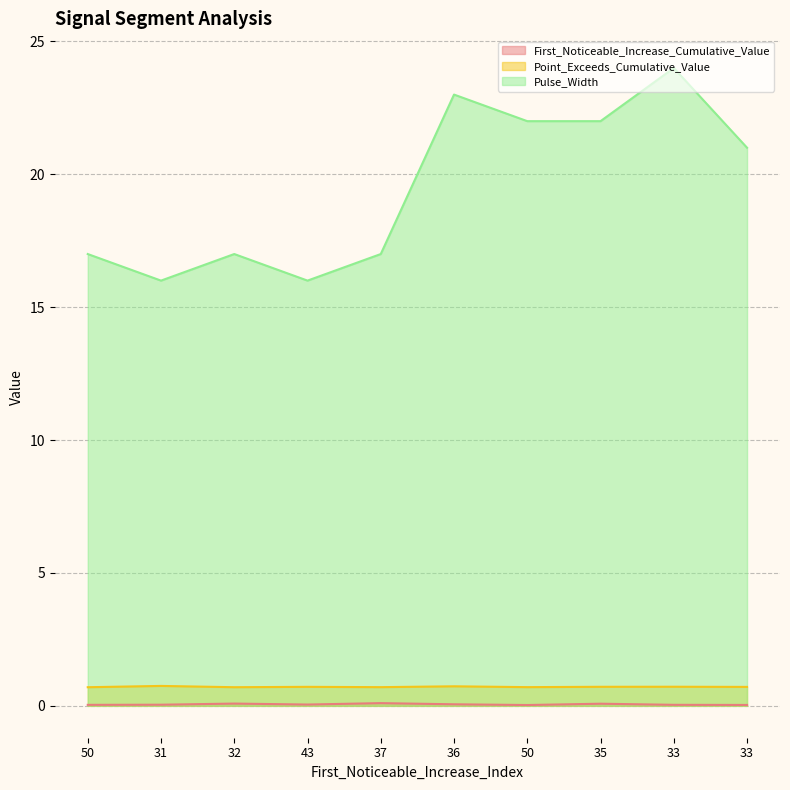

True or false: Point_Exceeds_Cumulative_Value and First_Noticeable_Increase_Cumulative_Value intersect in this chart.

False